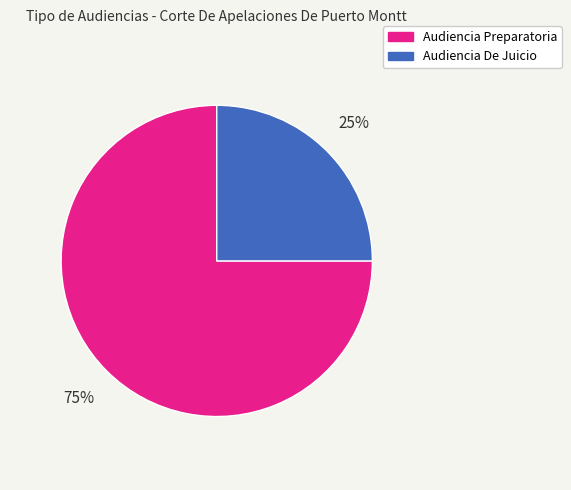

Rank the categories by value from lowest to highest.

Audiencia De Juicio, Audiencia Preparatoria